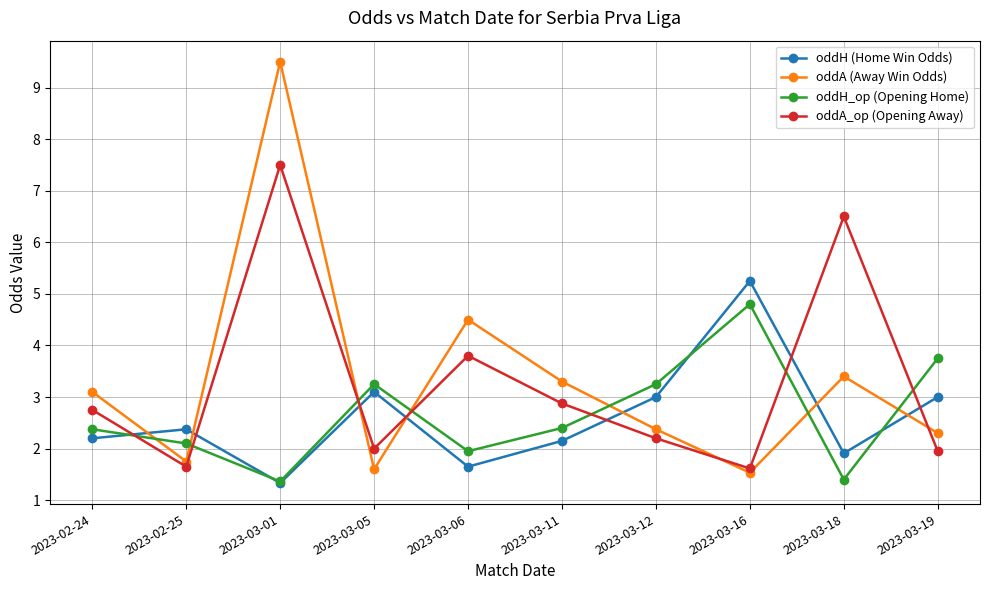

At how many categories does at least one series exceed 7?

1